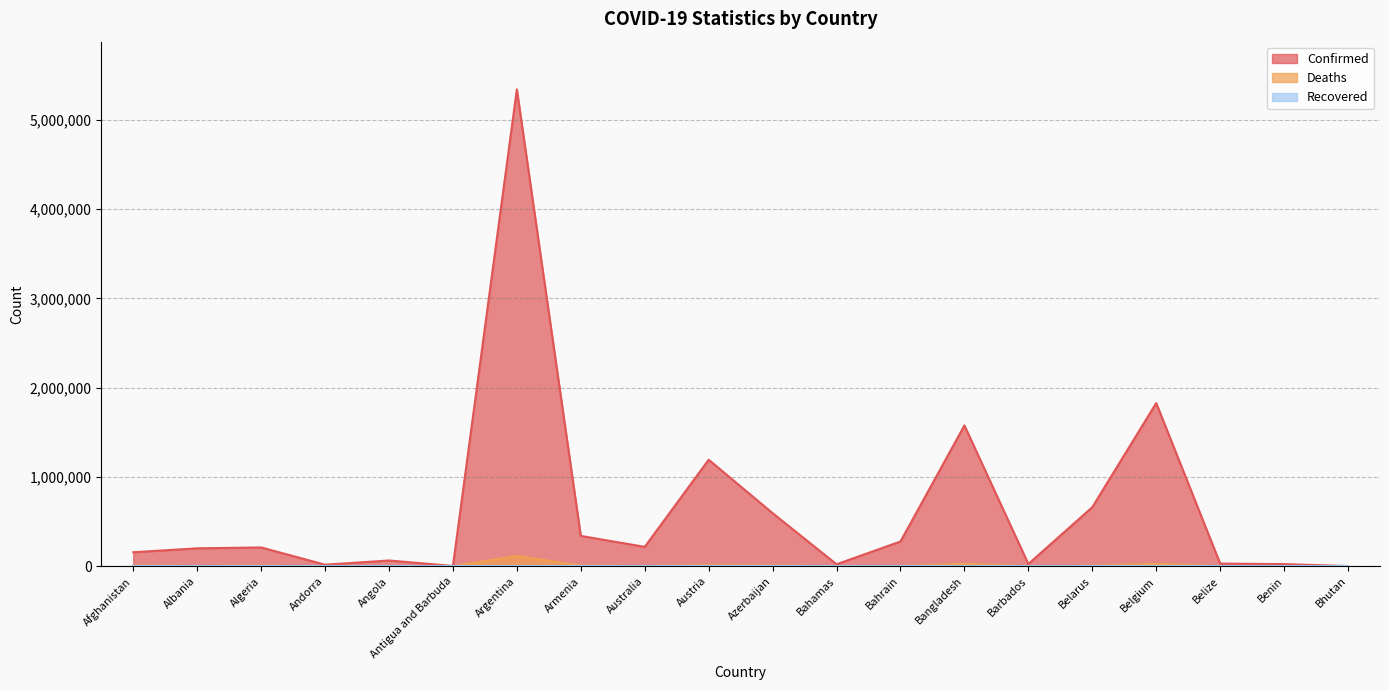

What is the sum of all Deaths values?

228932